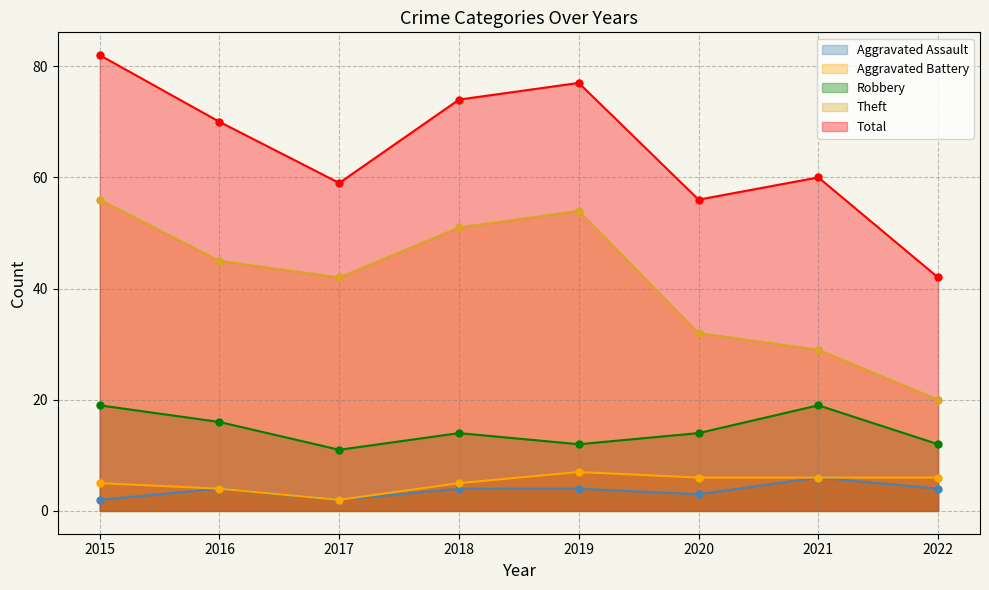

What is the minimum value for Robbery?

11